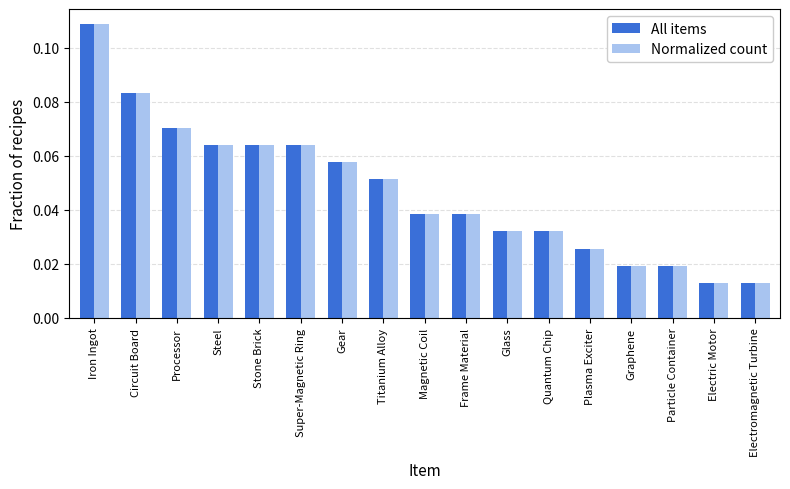

Which category has the highest value across all series?

Iron Ingot